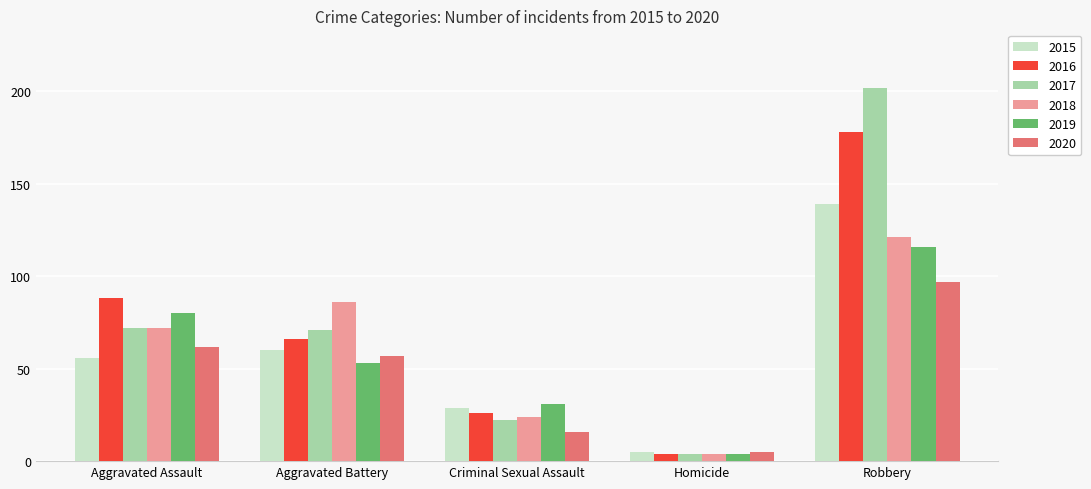

The 2017 series shows 202 at Robbery. True or false?

True